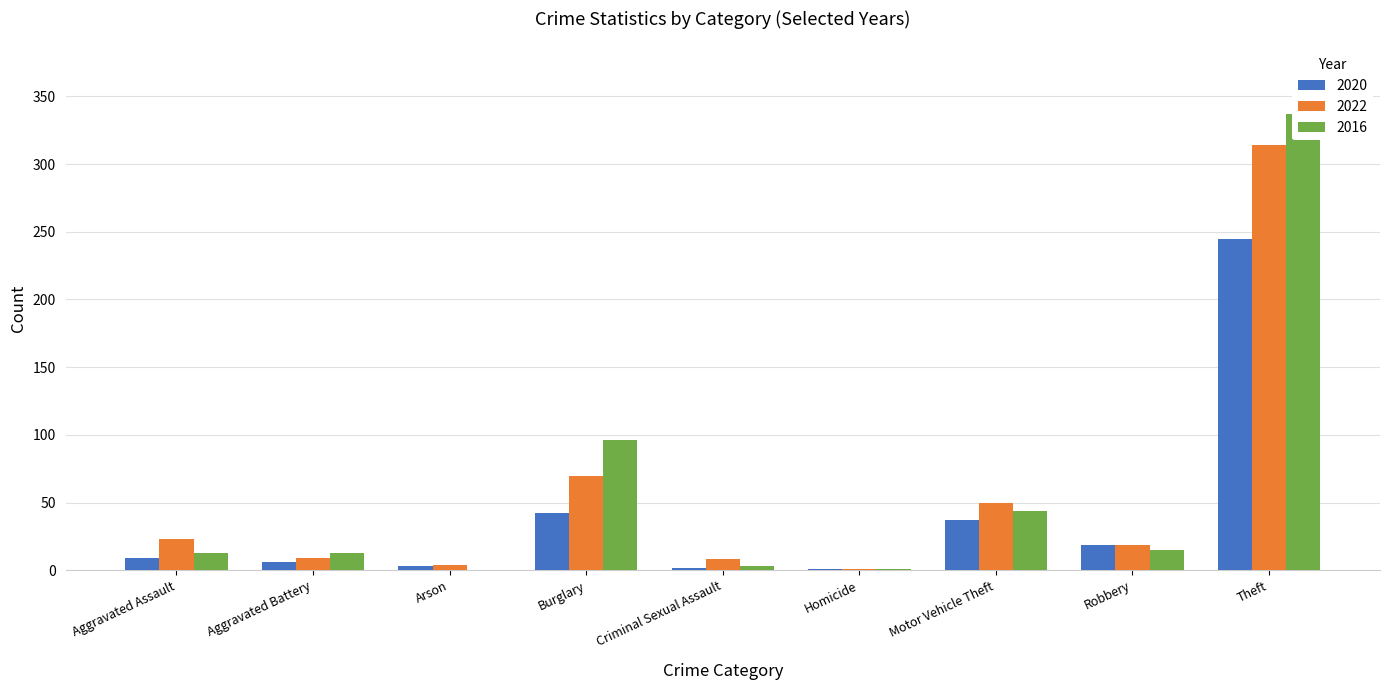

What is the difference between the second highest and minimum values in the 2022 series?

69